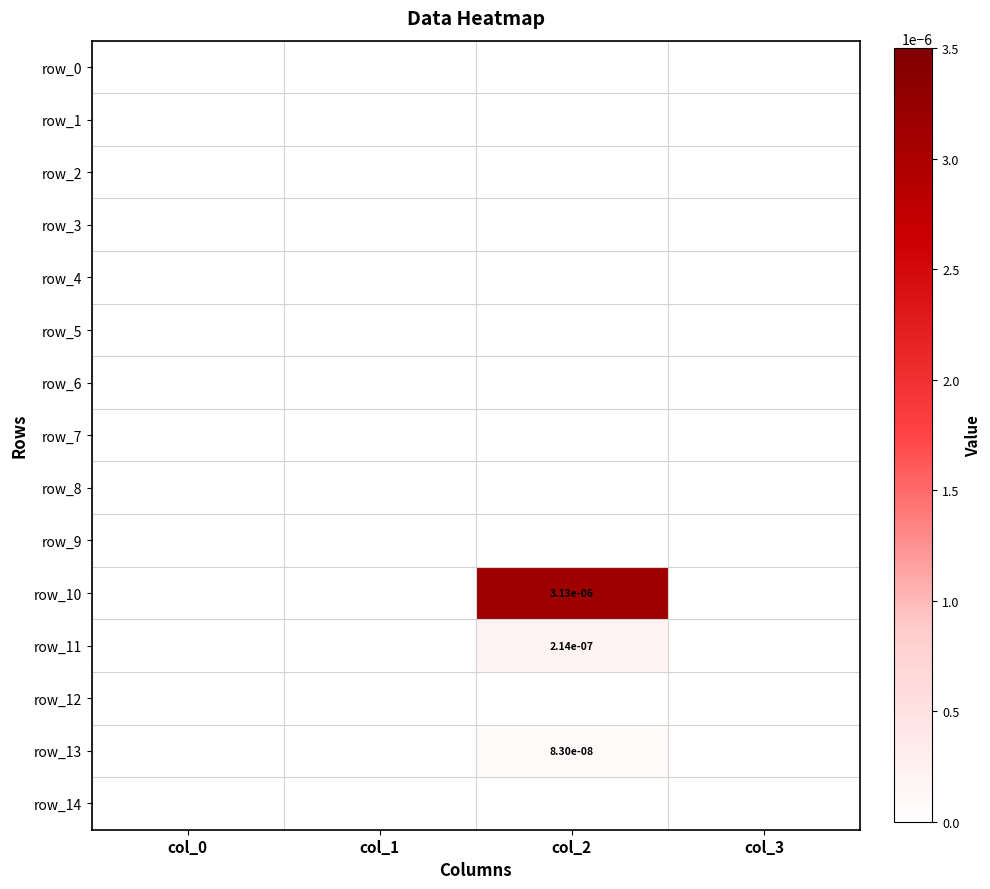

Is the value of row_14 at col_3 greater than the value of row_6 at col_3?

No